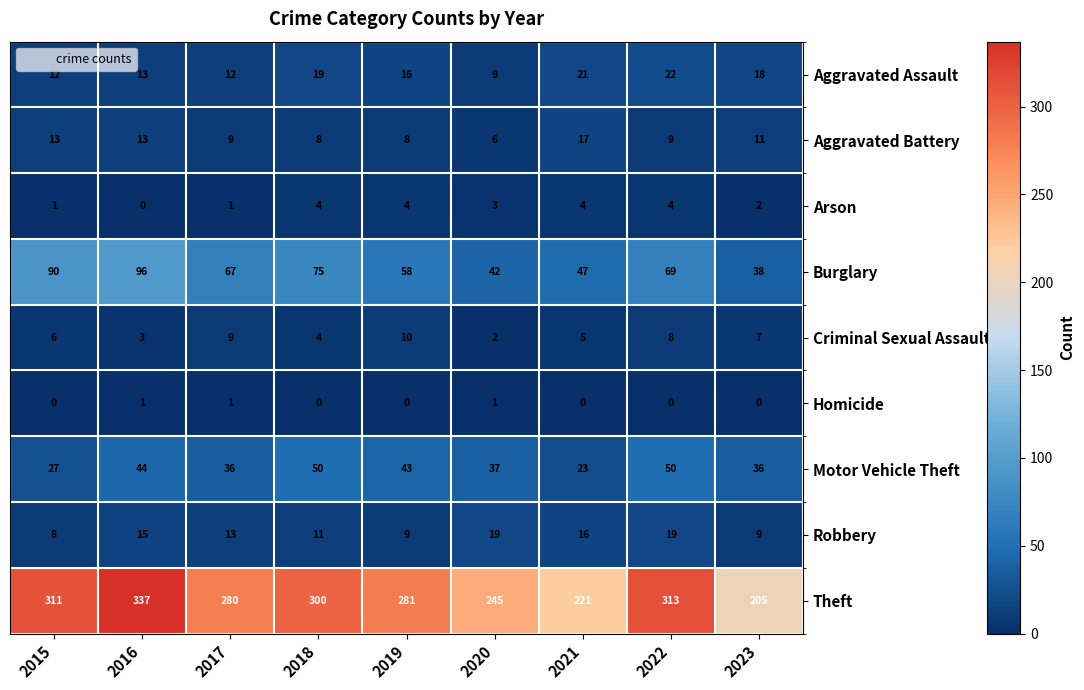

Rank the series by their maximum value, from highest to lowest.

Theft, Burglary, Motor Vehicle Theft, Aggravated Assault, Robbery, Aggravated Battery, Criminal Sexual Assault, Arson, Homicide